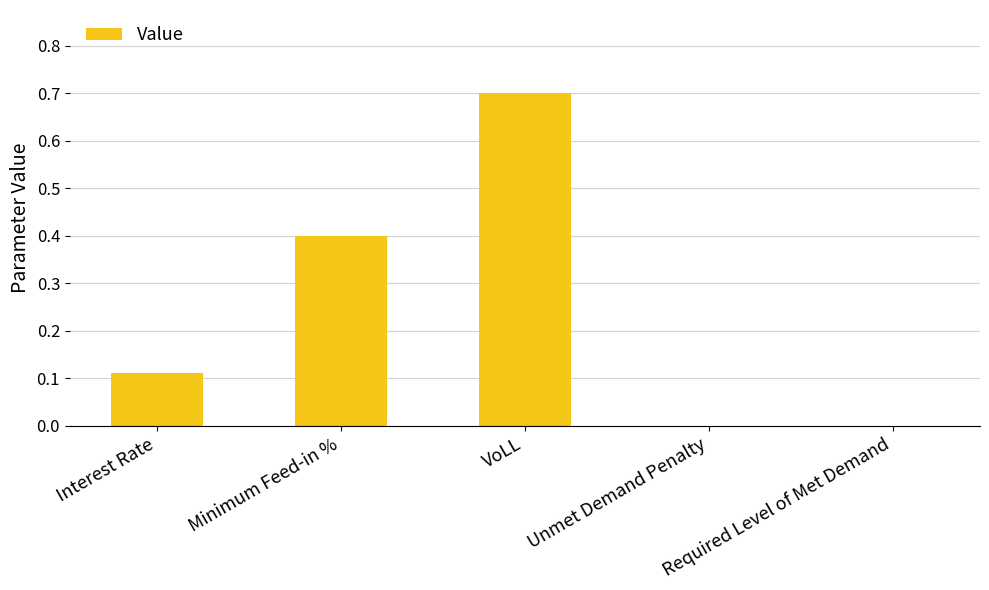

What is the sum of all values?

1.2